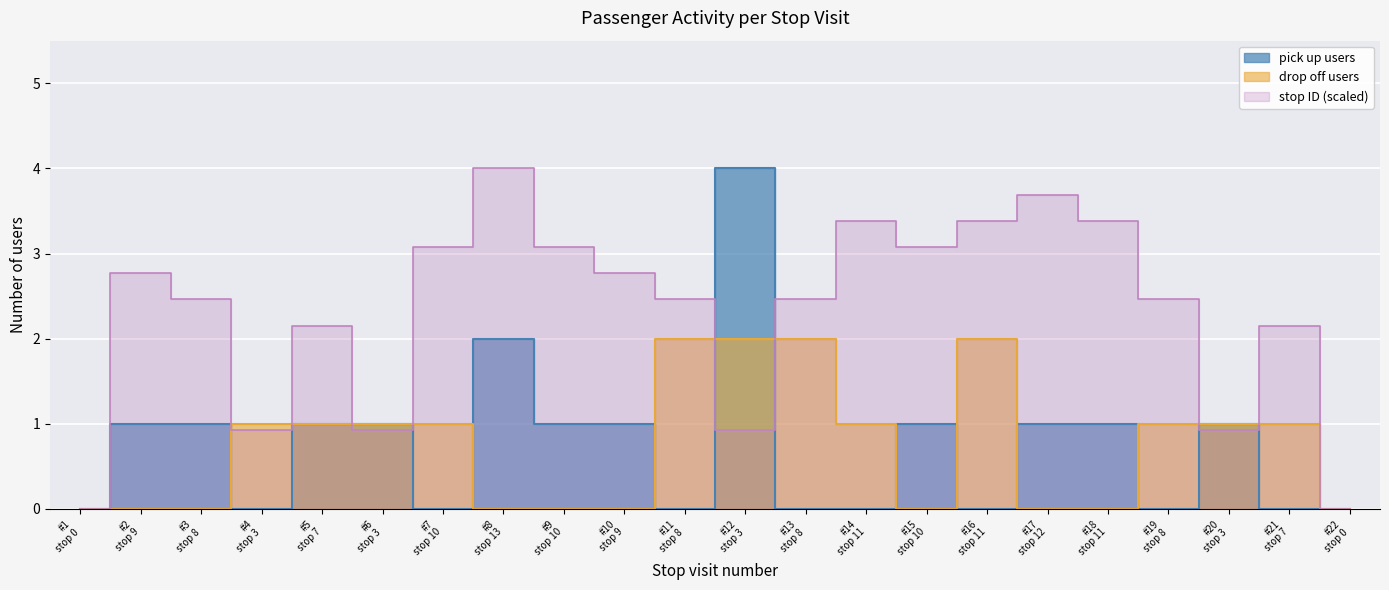

How many times do pick up users and drop off users cross each other?

9